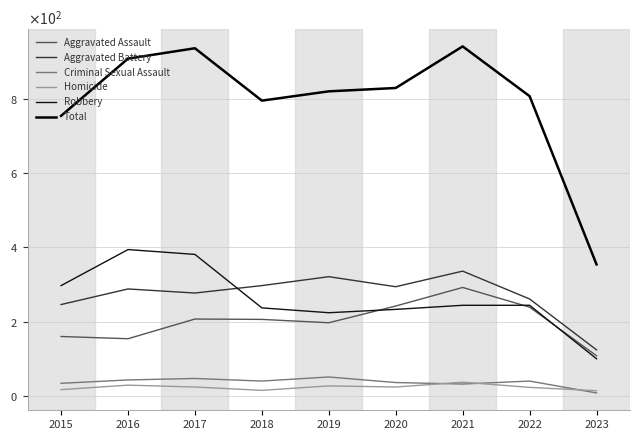

What are all the series names shown in the legend?

Aggravated Assault, Aggravated Battery, Criminal Sexual Assault, Homicide, Robbery, Total